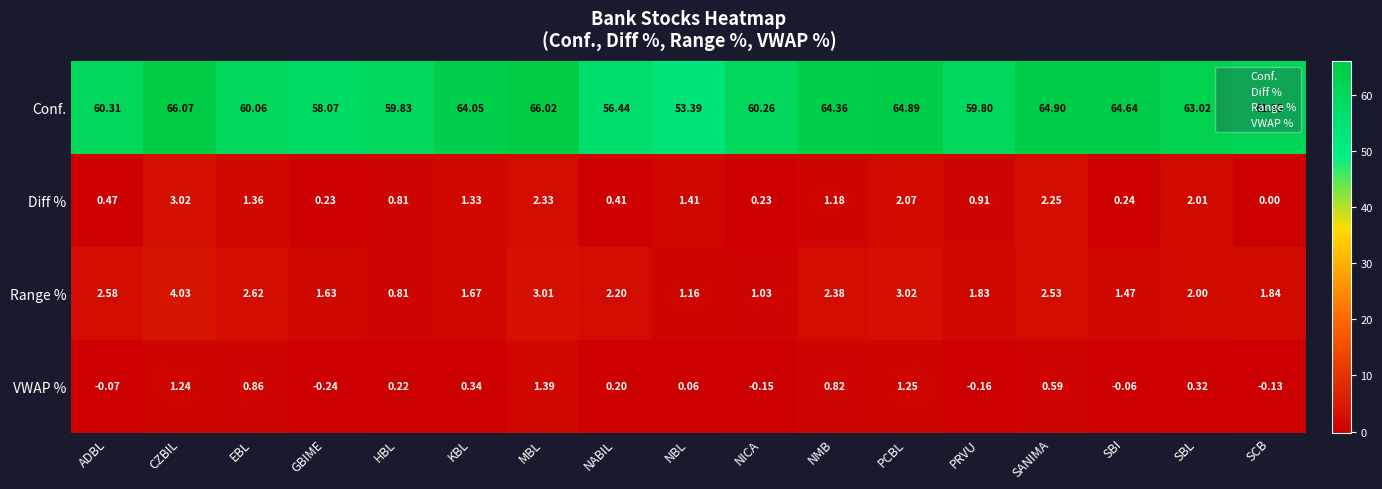

Where is Conf. nearest to the value 59?

PRVU